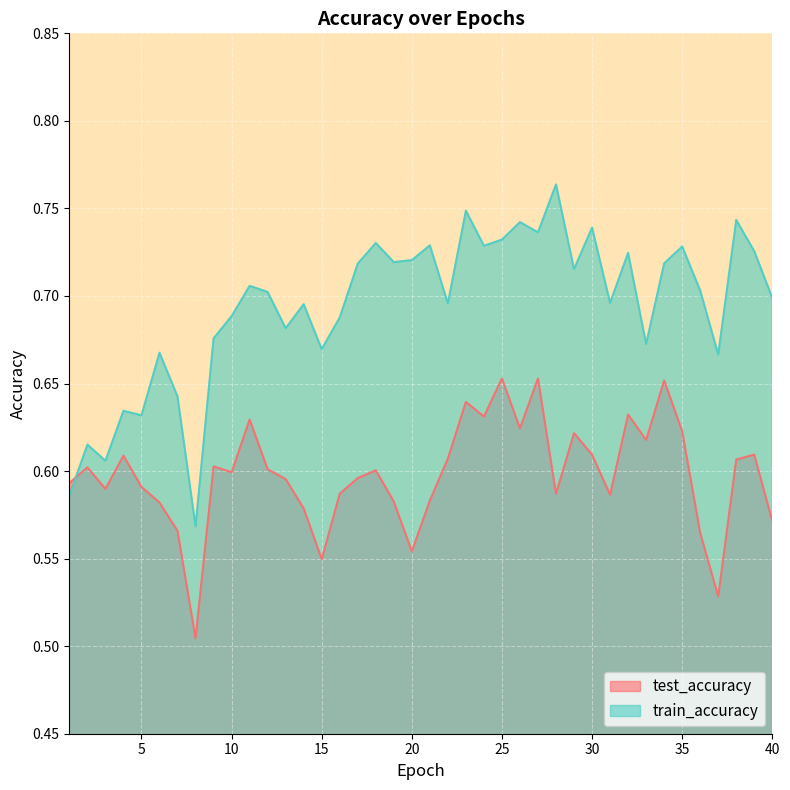

Reading left to right, what are all the values shown in this chart?

test_accuracy: 1=0.6	2=0.6	3=0.6	4=0.6	5=0.6	6=0.6	7=0.6	8=0.5	9=0.6	10=0.6	11=0.6	12=0.6	13=0.6	14=0.6	15=0.5	16=0.6	17=0.6	18=0.6	19=0.6	20=0.6	21=0.6	22=0.6	23=0.6	24=0.6	25=0.7	26=0.6	27=0.7	28=0.6	29=0.6	30=0.6	31=0.6	32=0.6	33=0.6	34=0.7	35=0.6	36=0.6	37=0.5	38=0.6	39=0.6	40=0.6
train_accuracy: 1=0.6	2=0.6	3=0.6	4=0.6	5=0.6	6=0.7	7=0.6	8=0.6	9=0.7	10=0.7	11=0.7	12=0.7	13=0.7	14=0.7	15=0.7	16=0.7	17=0.7	18=0.7	19=0.7	20=0.7	21=0.7	22=0.7	23=0.7	24=0.7	25=0.7	26=0.7	27=0.7	28=0.8	29=0.7	30=0.7	31=0.7	32=0.7	33=0.7	34=0.7	35=0.7	36=0.7	37=0.7	38=0.7	39=0.7	40=0.7